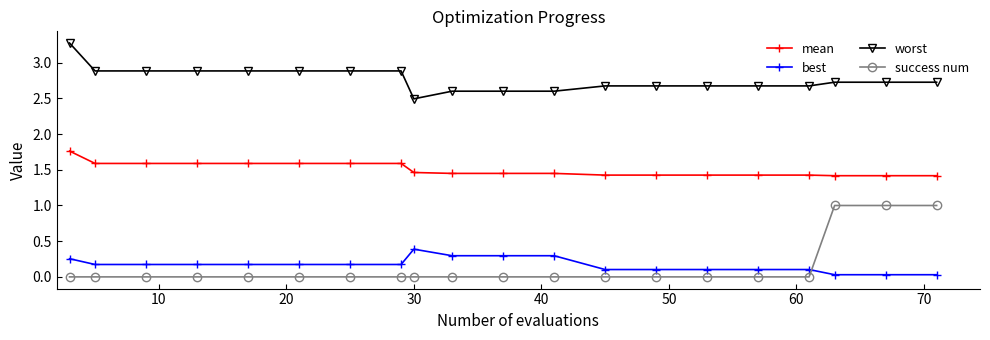

List the series in order of their peak value, highest first.

worst, mean, success num, best